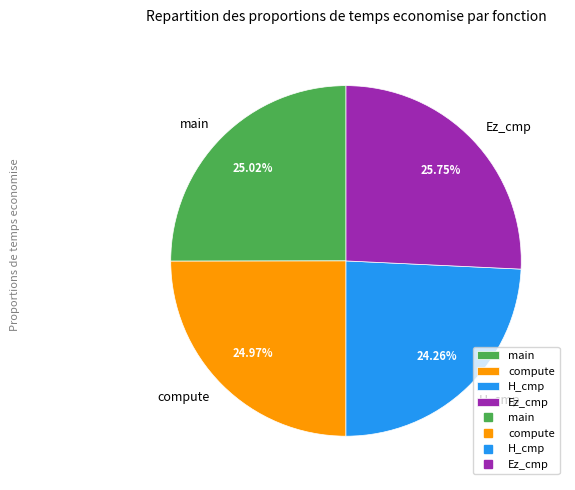

Does H_cmp represent more than half of the total?

No